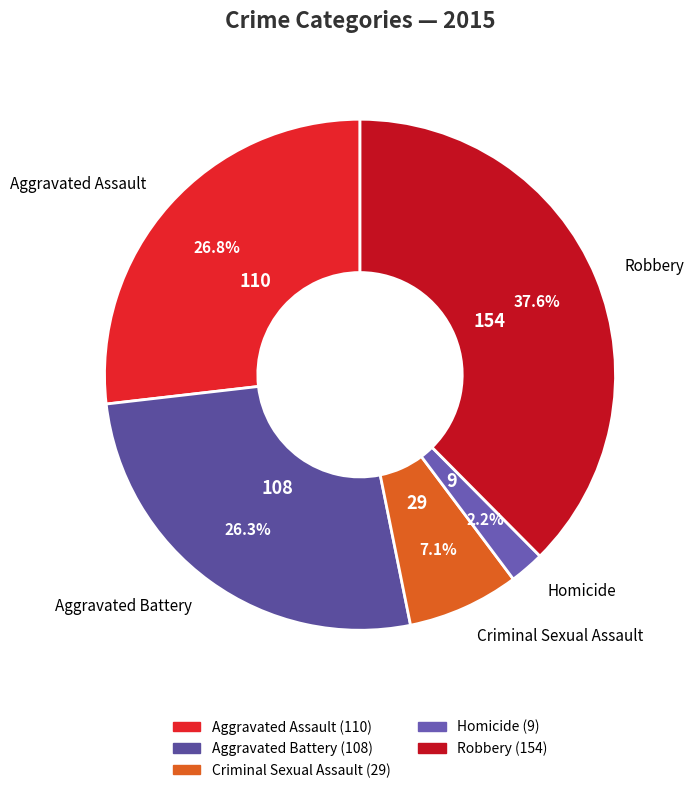

What is the ratio of the value at Aggravated Assault to the value at Criminal Sexual Assault?

3.8